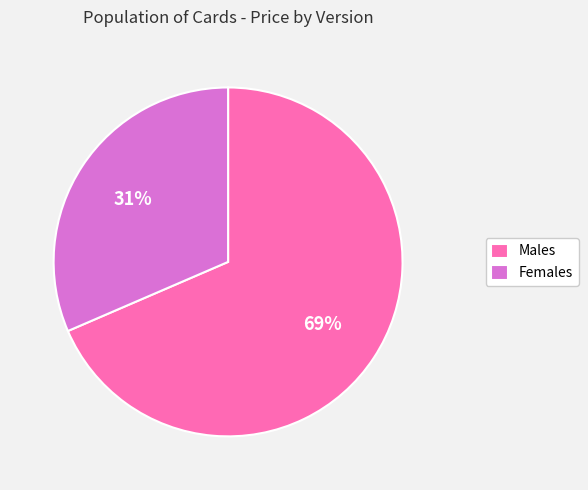

Rank the categories by value from lowest to highest.

Females, Males